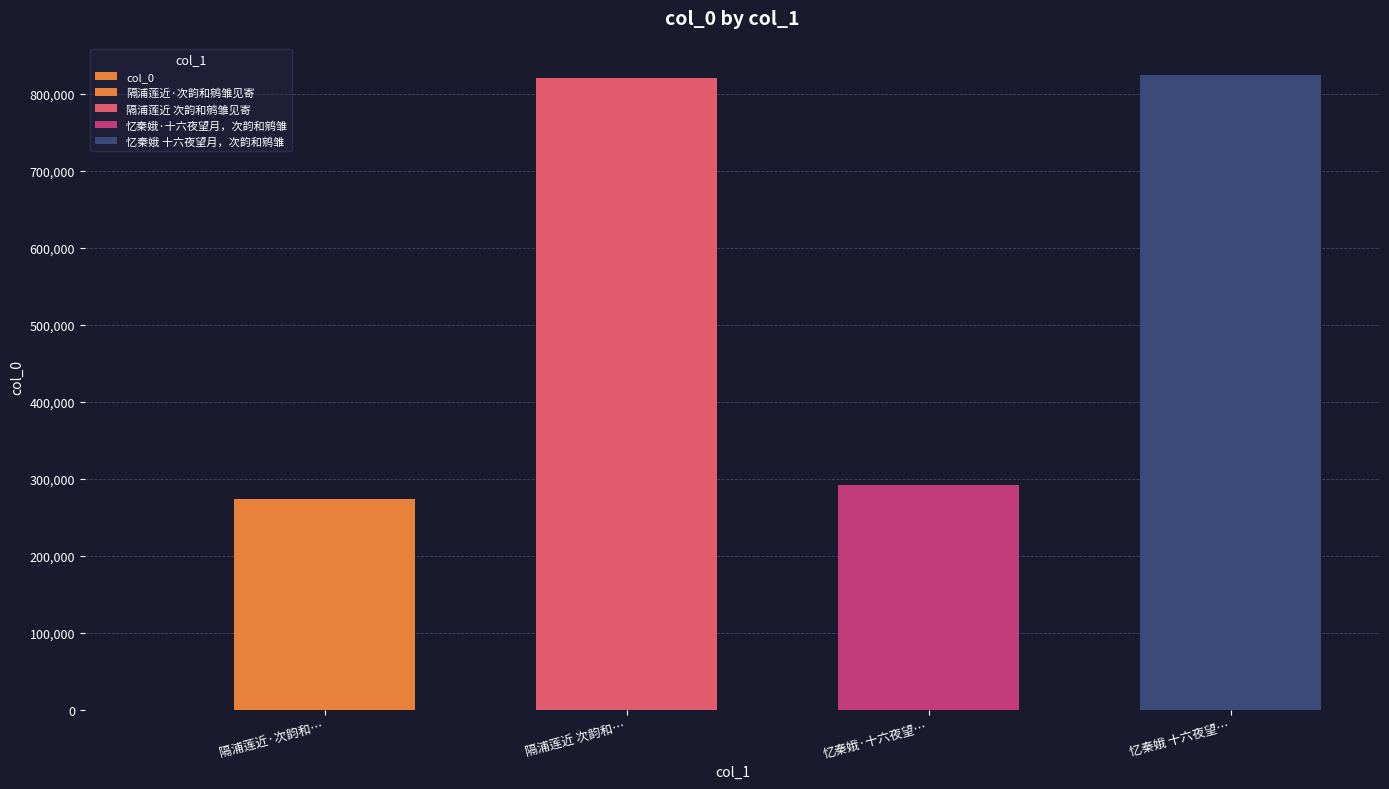

What is the smallest value displayed?

273499